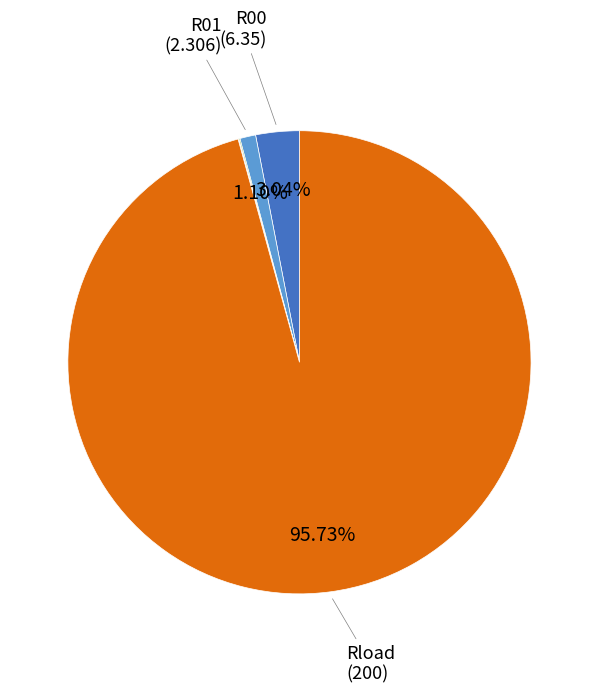

Does any single category account for the majority?

Yes